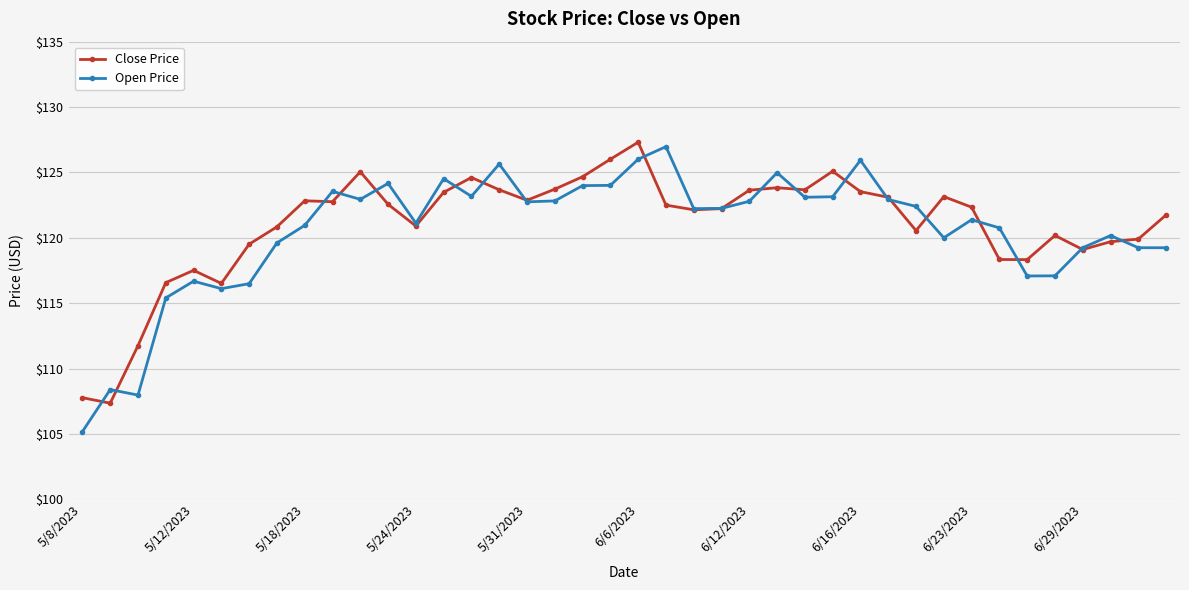

What is the value of the Open Price point at the 15th from the left?

123.2